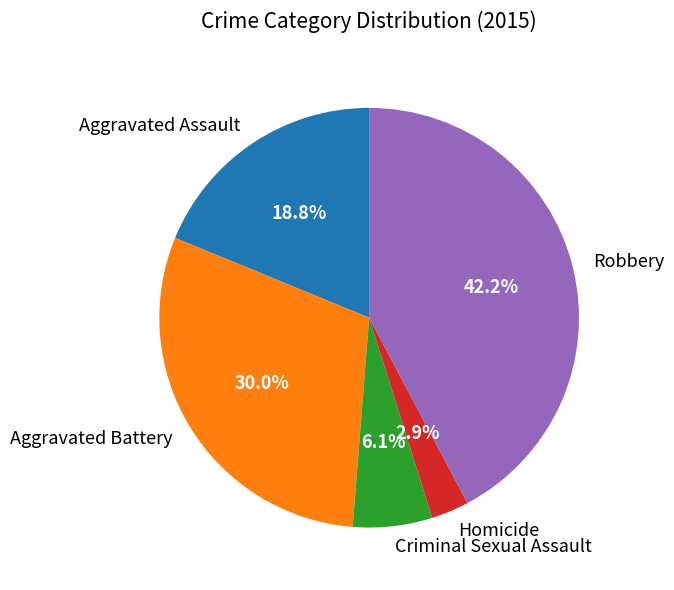

Which slice is the largest?

Robbery